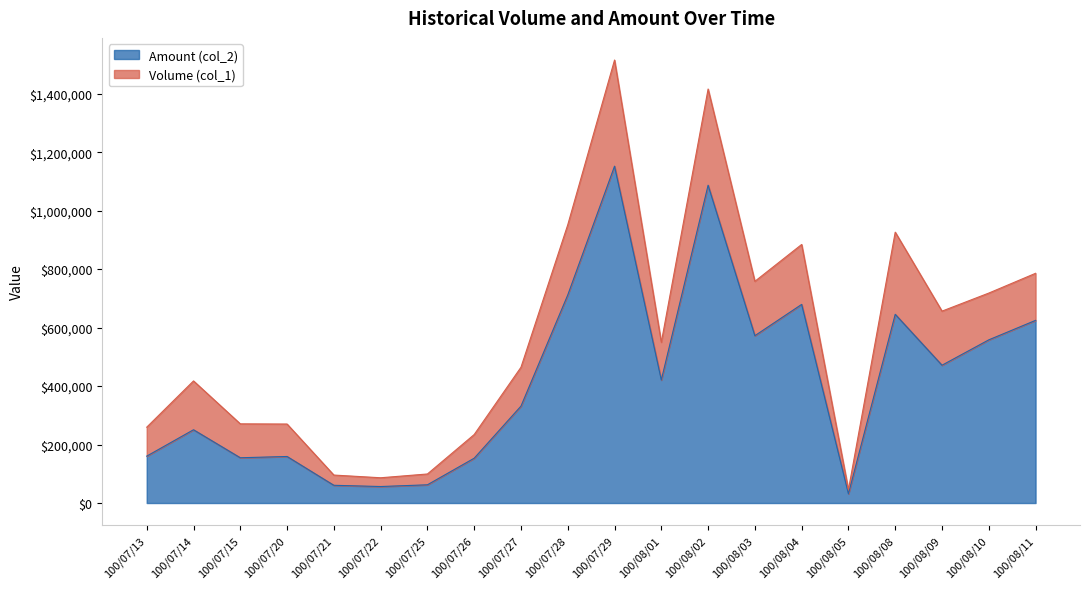

Which has a higher value, 100/08/04 or 100/07/13?

100/08/04